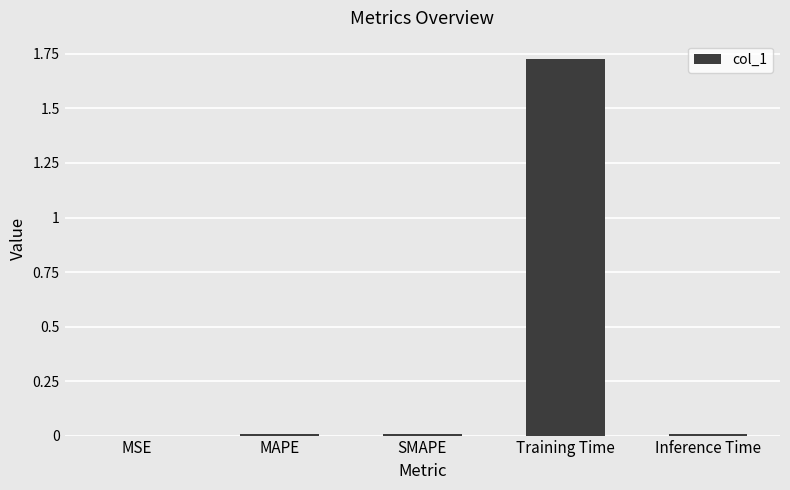

At which category does the chart reach its peak across all series?

Training Time